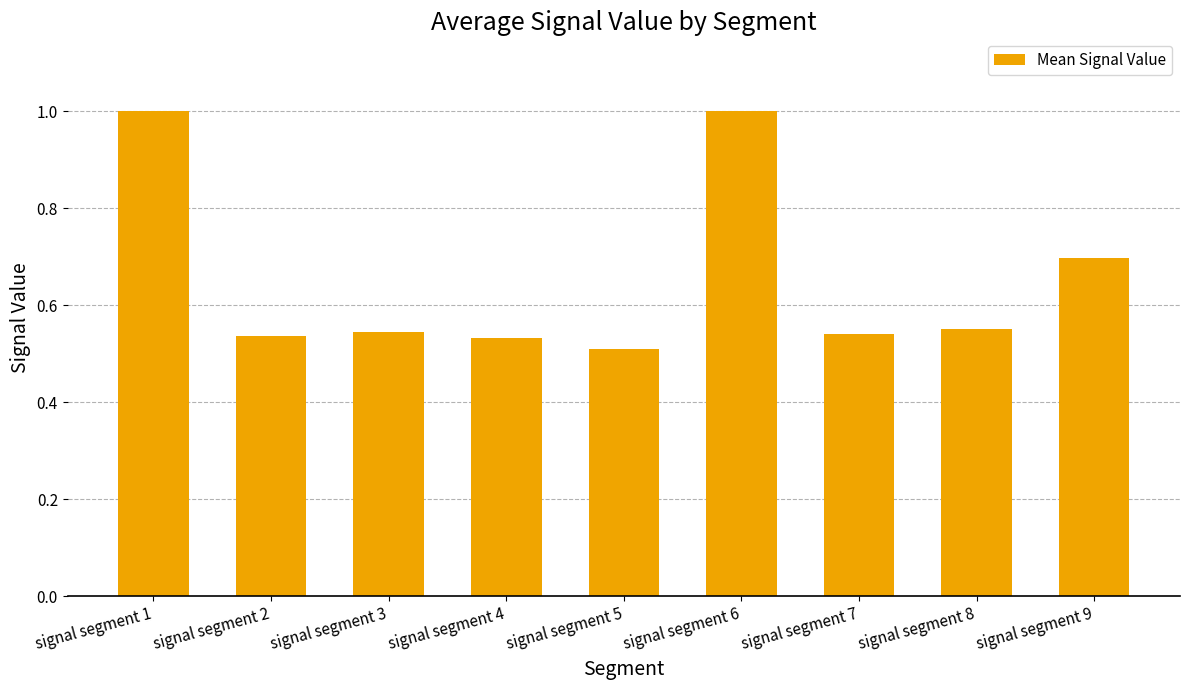

What is the change in value from signal segment 1 to signal segment 7?

-0.5